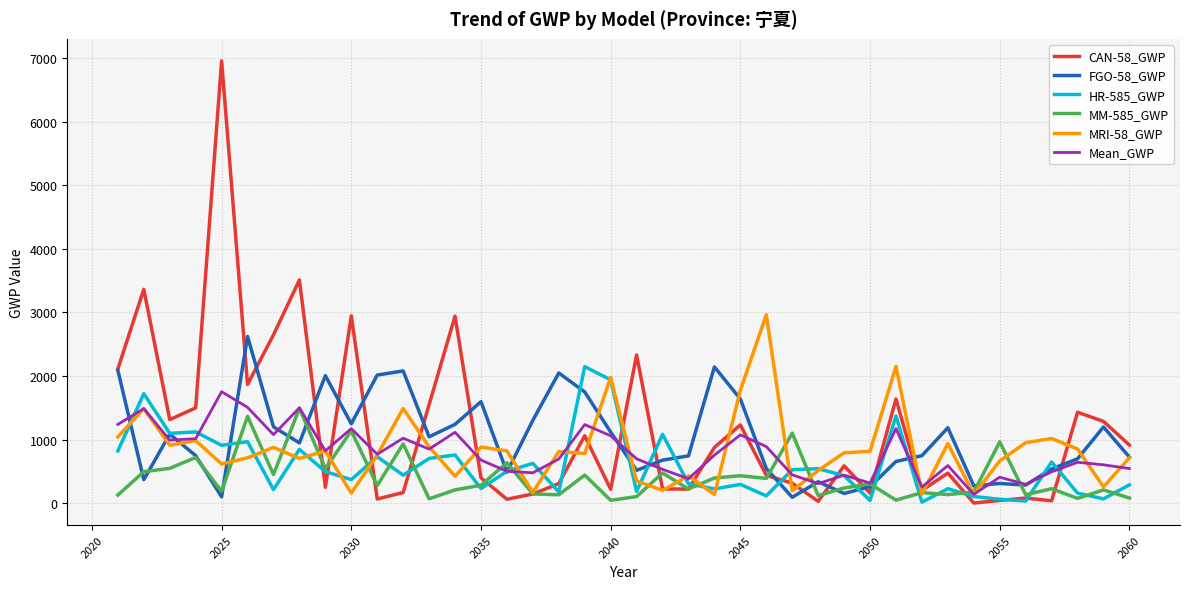

Which series has the largest range (max minus min)?

CAN-58_GWP